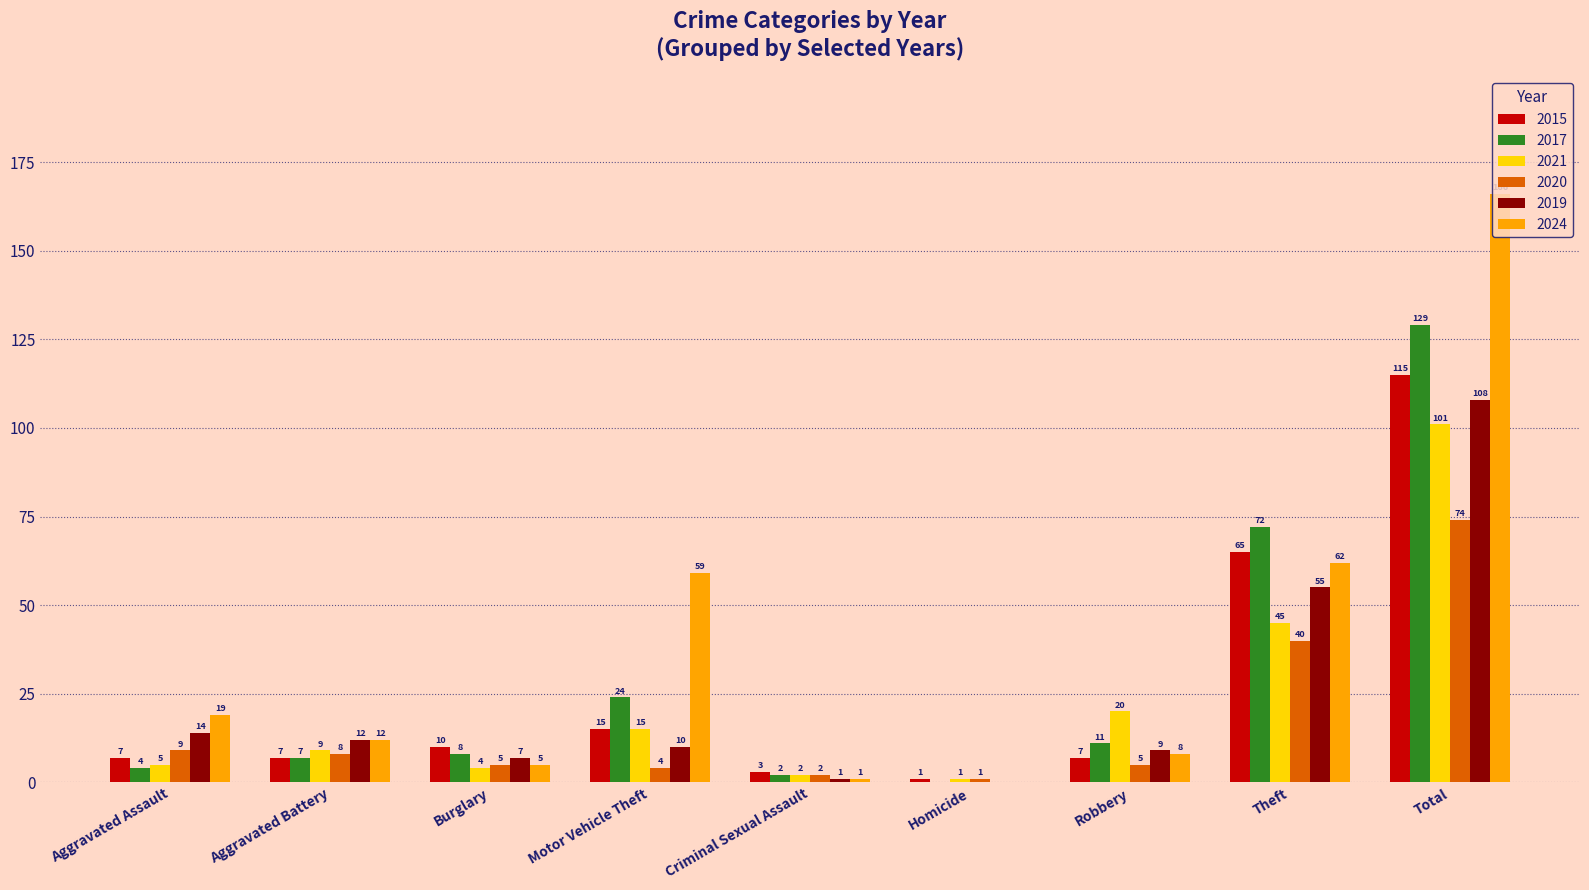

What is the maximum value for 2015?

115